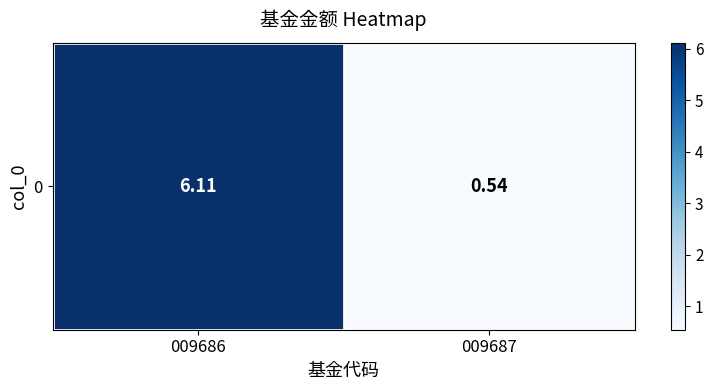

Is it true that the value at 009686 is 9.1?

False